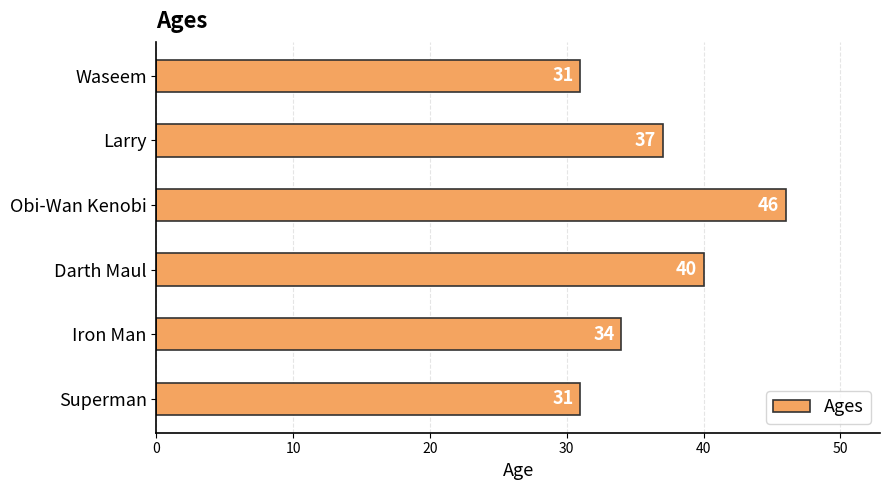

How many bars are there in total?

6